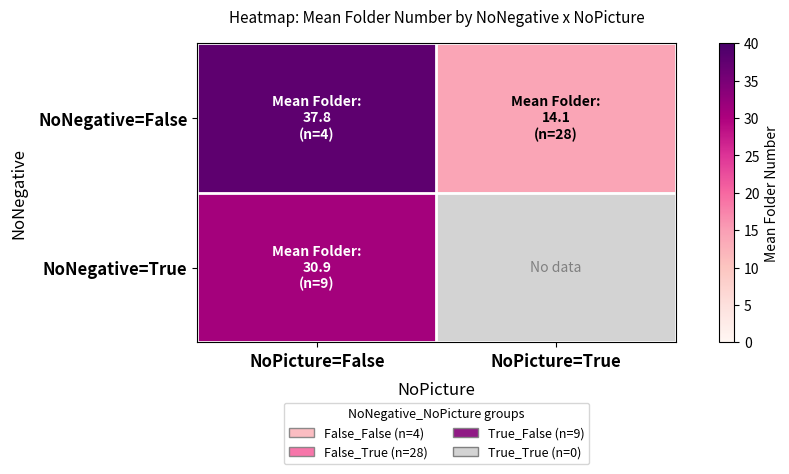

Rank the series by their maximum value, from highest to lowest.

NoNegative=False, NoNegative=True